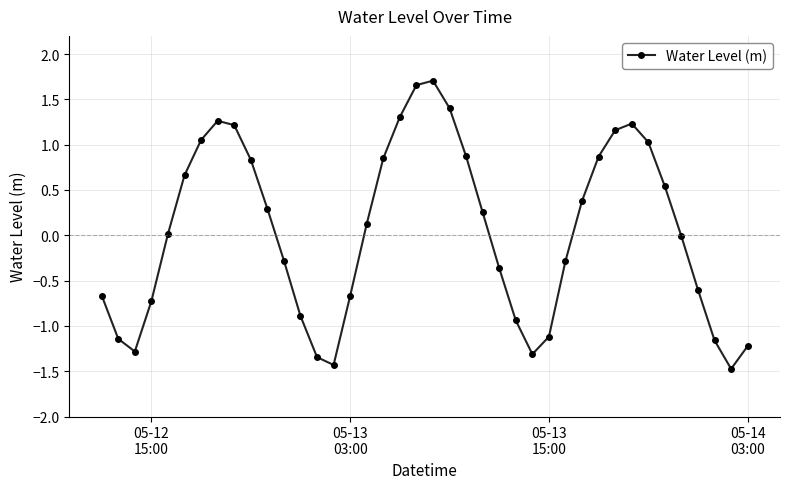

What is the minimum value shown in the chart?

-1.5